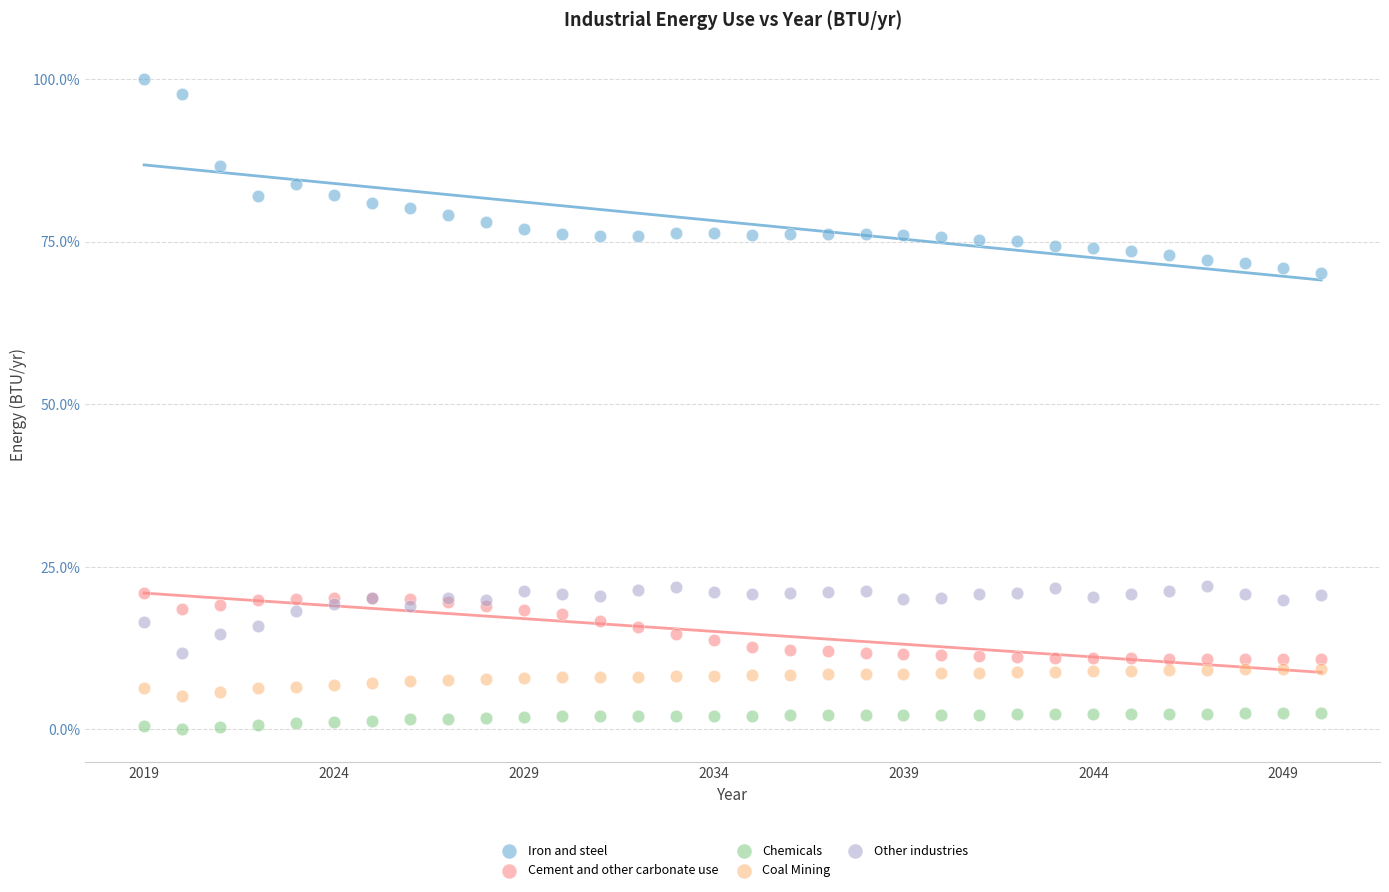

Which series has the widest spread of Y values?

Iron and steel